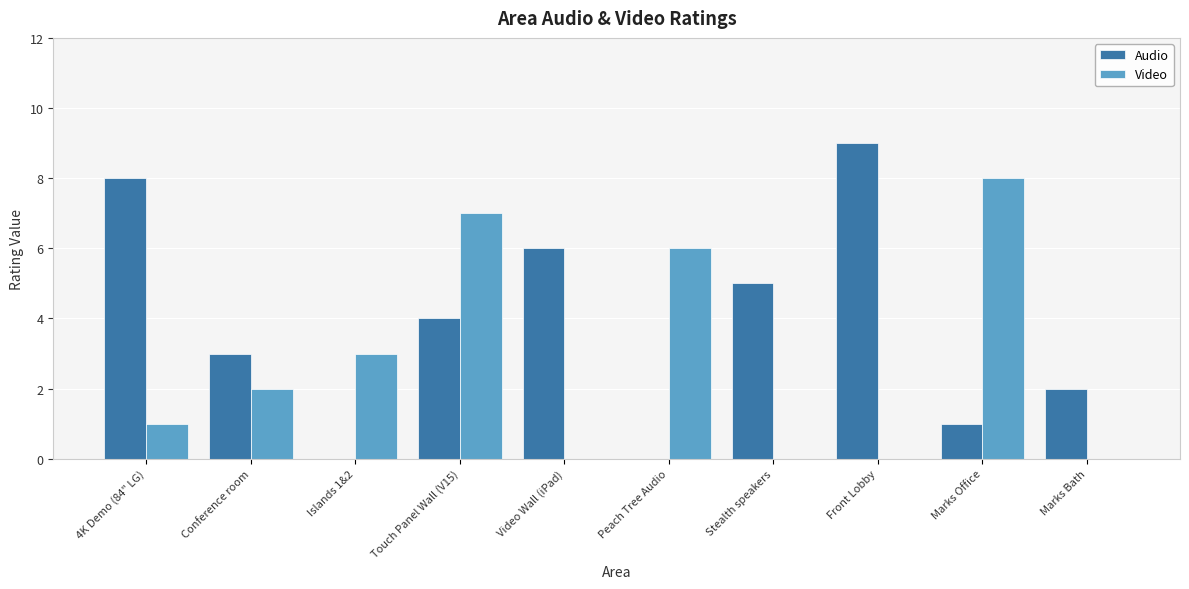

At which category is the sum across all series the highest?

Touch Panel Wall (V15)